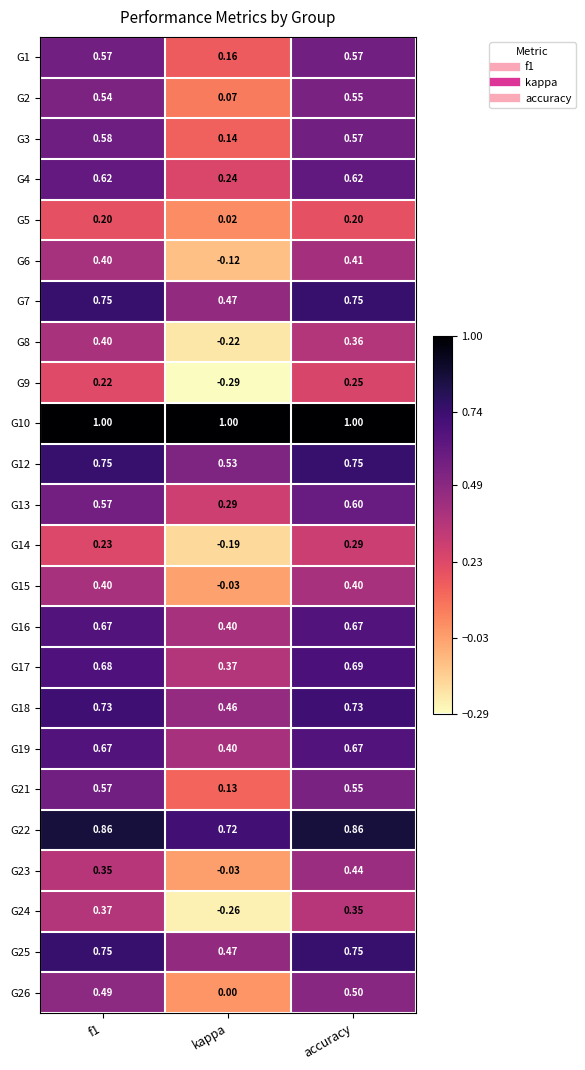

Count the number of categories in the chart.

3